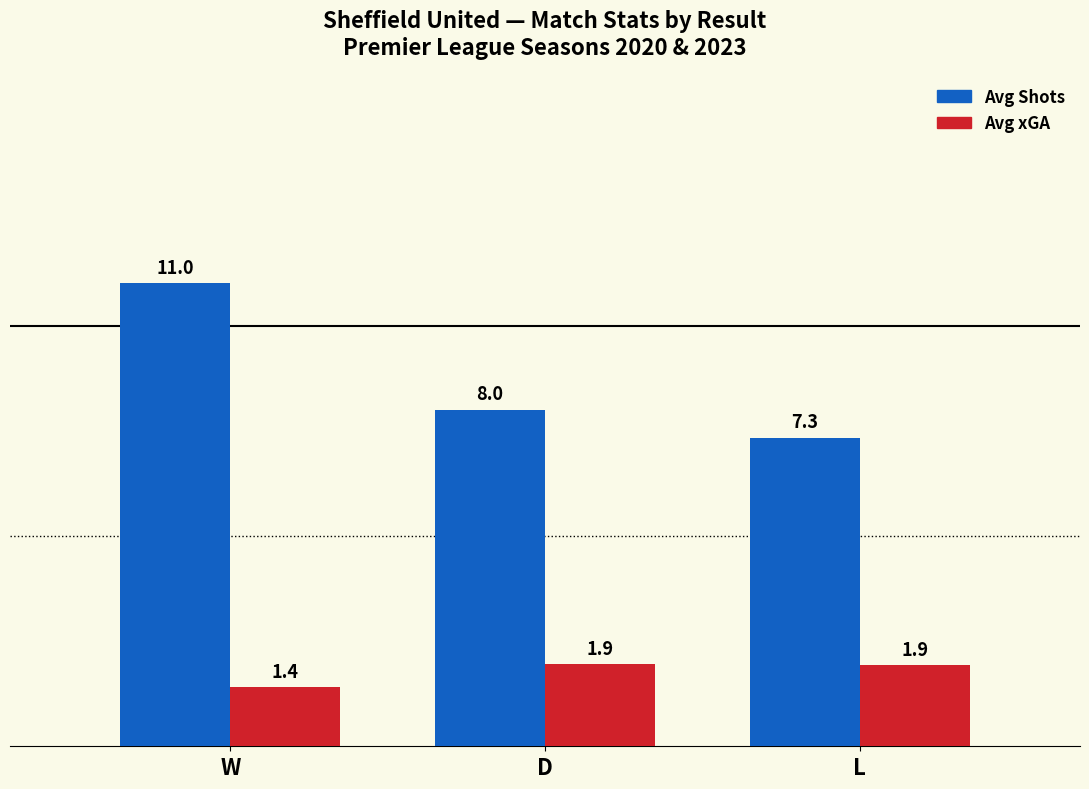

Does the chart contain stacked bars?

No